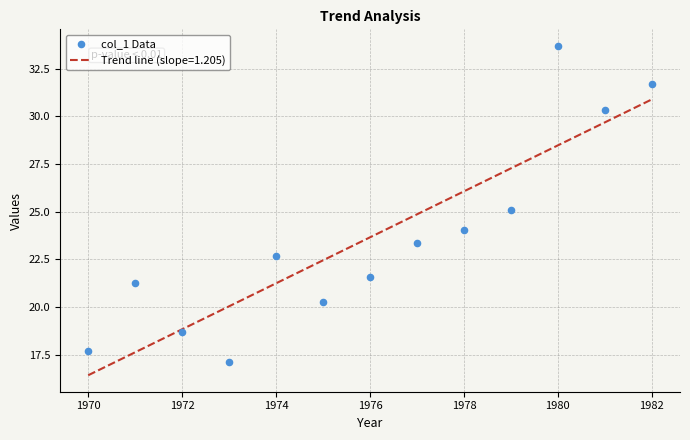

What is the maximum value for Trend line (slope=1.205)?

30.9